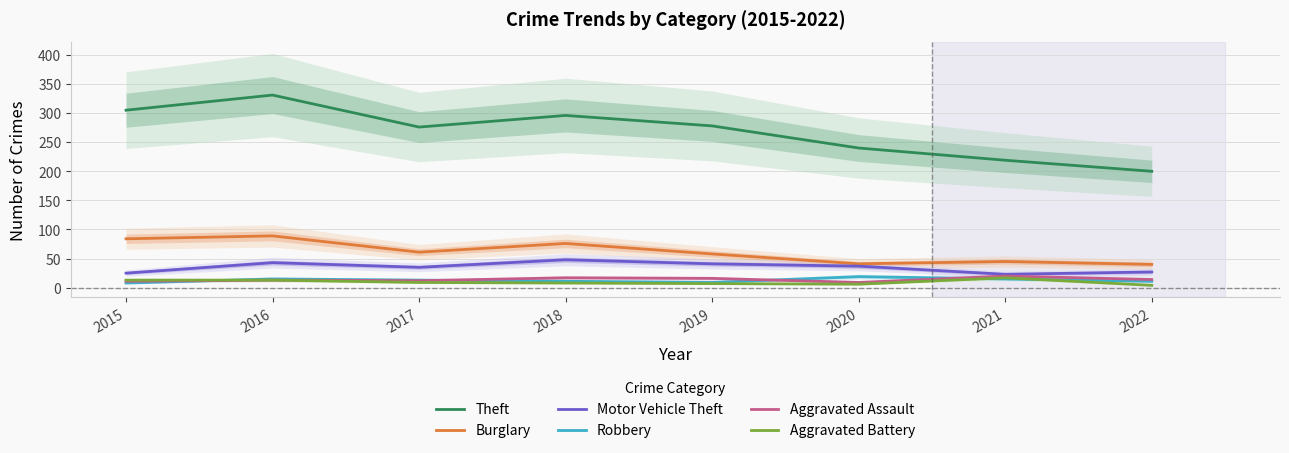

What is the value of the Motor Vehicle Theft point at the 5th from the left?

41